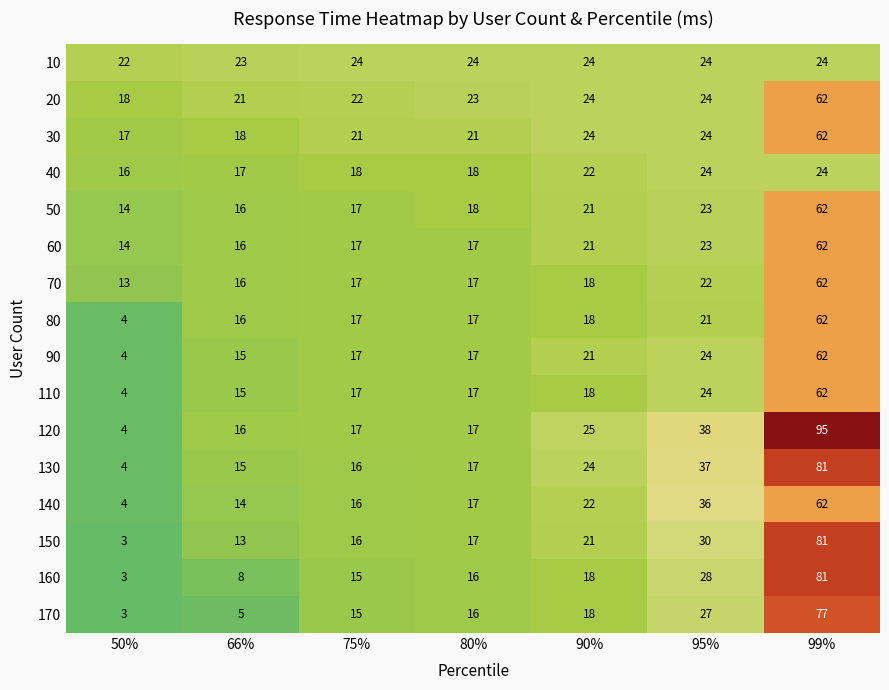

Which series has the widest spread of values?

120